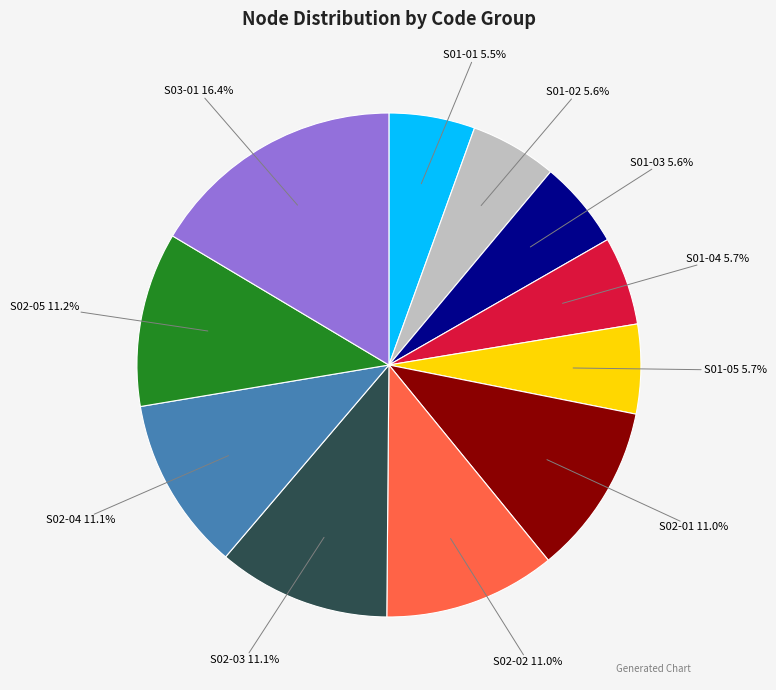

Does any single category account for the majority?

No